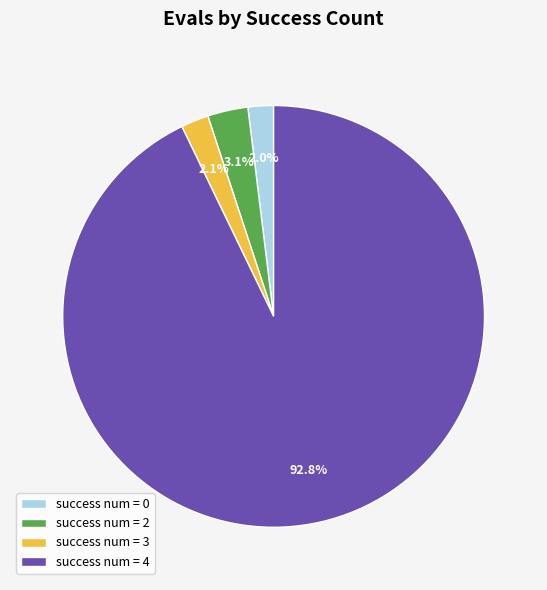

Combined, what portion of the pie is success num = 0 and success num = 4?

94.8%